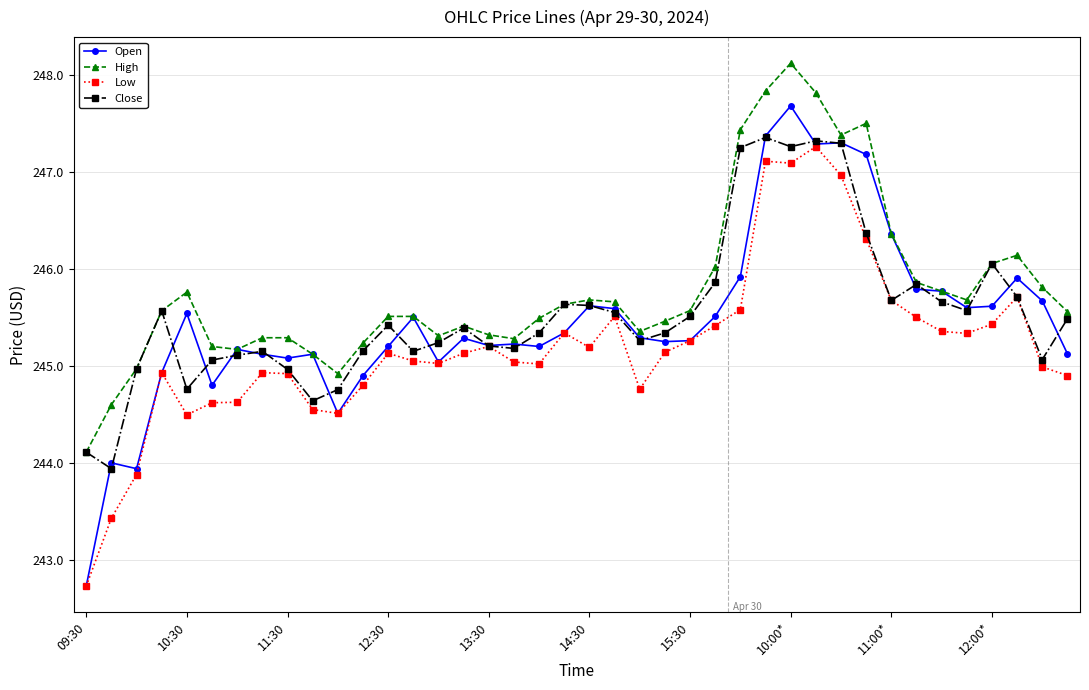

Which series has the widest spread of values?

Open